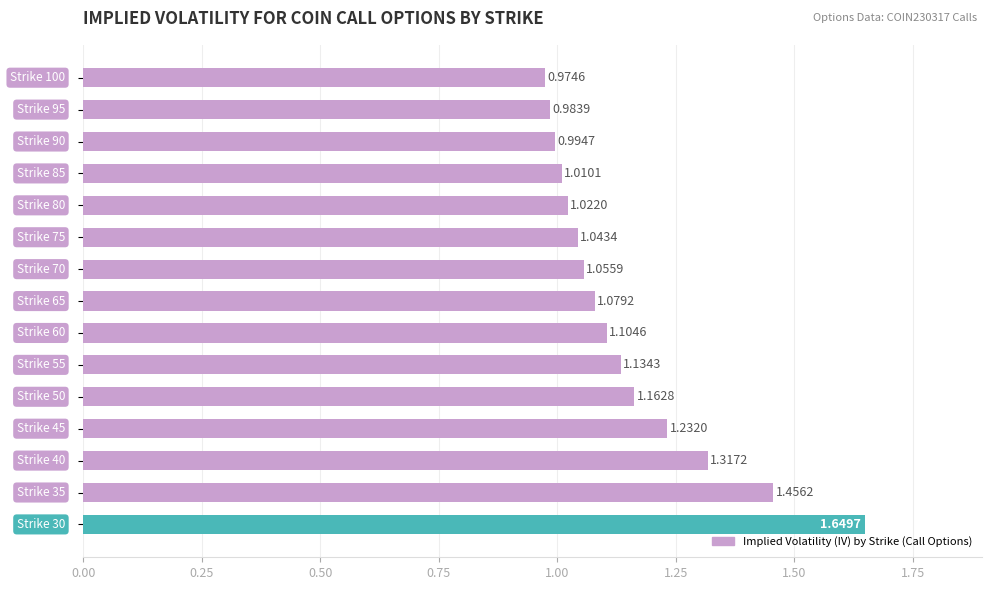

What is the sum of all values?

17.2